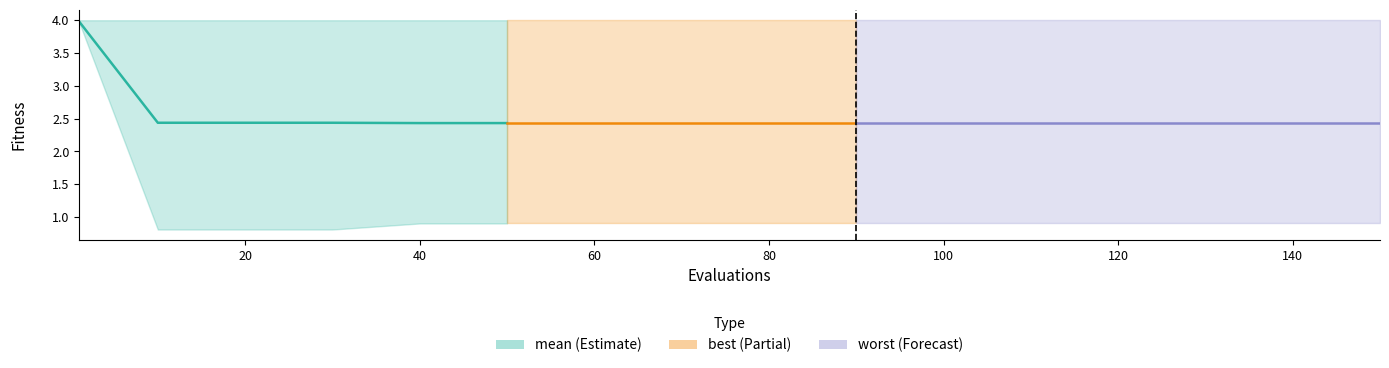

Reading left to right, extract all data points from this chart.

mean: 4.0	2.4	2.4	2.4	2.4	2.4	2.4	2.4	2.4	2.4	2.4	2.4	2.4	2.4	2.4	2.4
best: 4.0	0.8	0.8	0.8	0.9	0.9	0.9	0.9	0.9	0.9	0.9	0.9	0.9	0.9	0.9	0.9
worst: 4.0	4.0	4.0	4.0	4.0	4.0	4.0	4.0	4.0	4.0	4.0	4.0	4.0	4.0	4.0	4.0